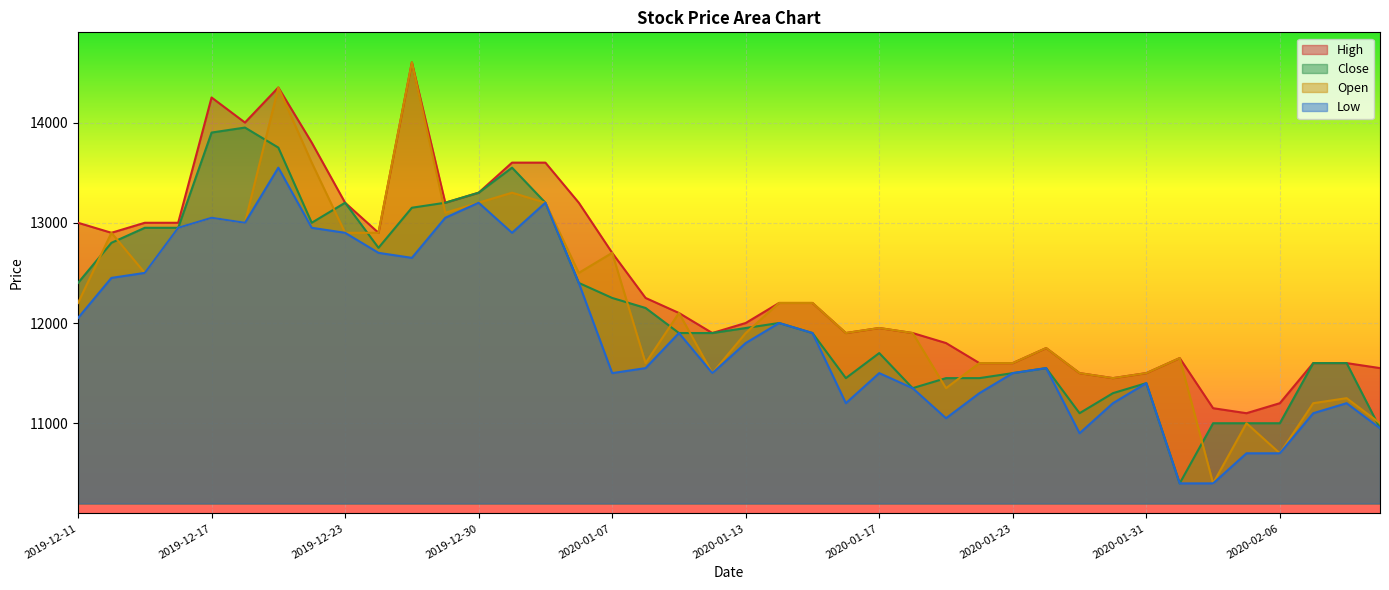

True or false: Low and Close intersect in this chart.

False